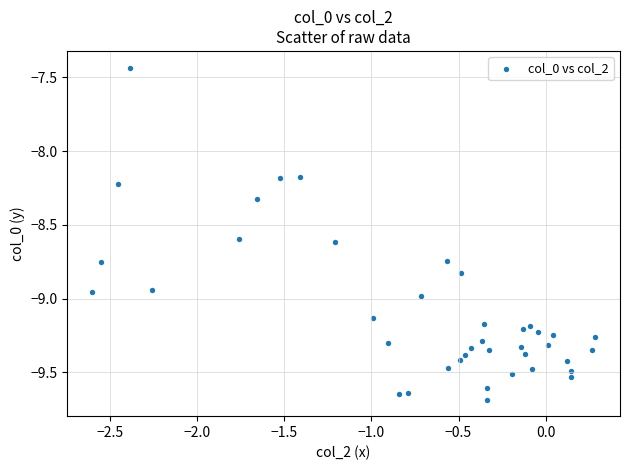

What is the range of X values (max minus min)?

2.9